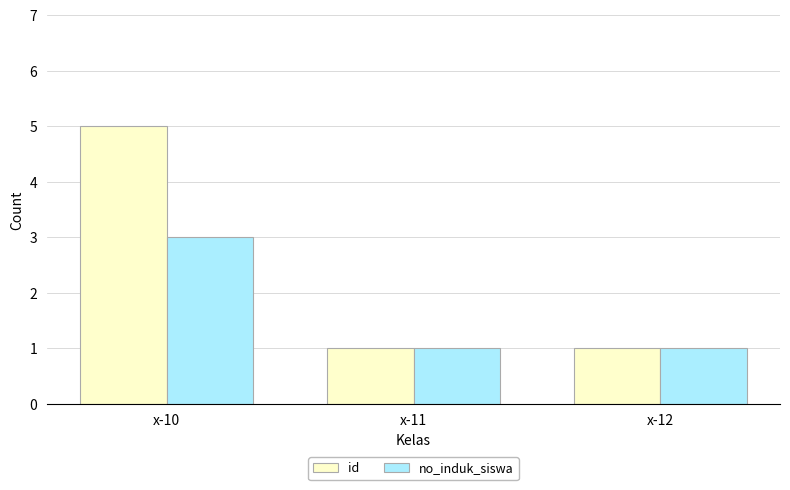

Reading left to right, transcribe all the data shown in this chart.

id: x-10=5	x-11=1	x-12=1
no_induk_siswa: x-10=3	x-11=1	x-12=1